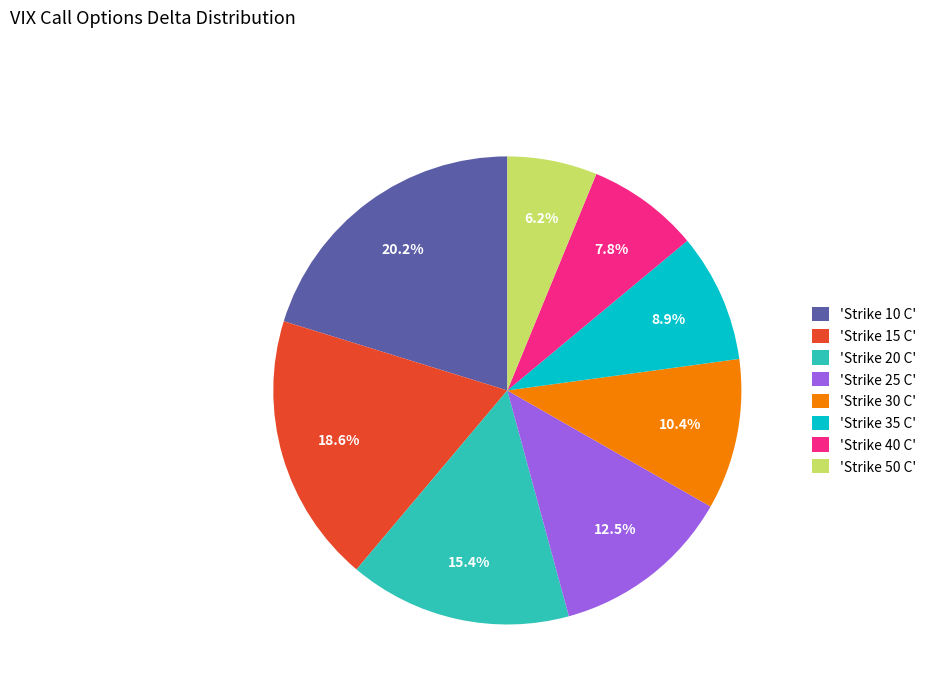

How much of the chart is everything except 'Strike 50 C'?

93.8%